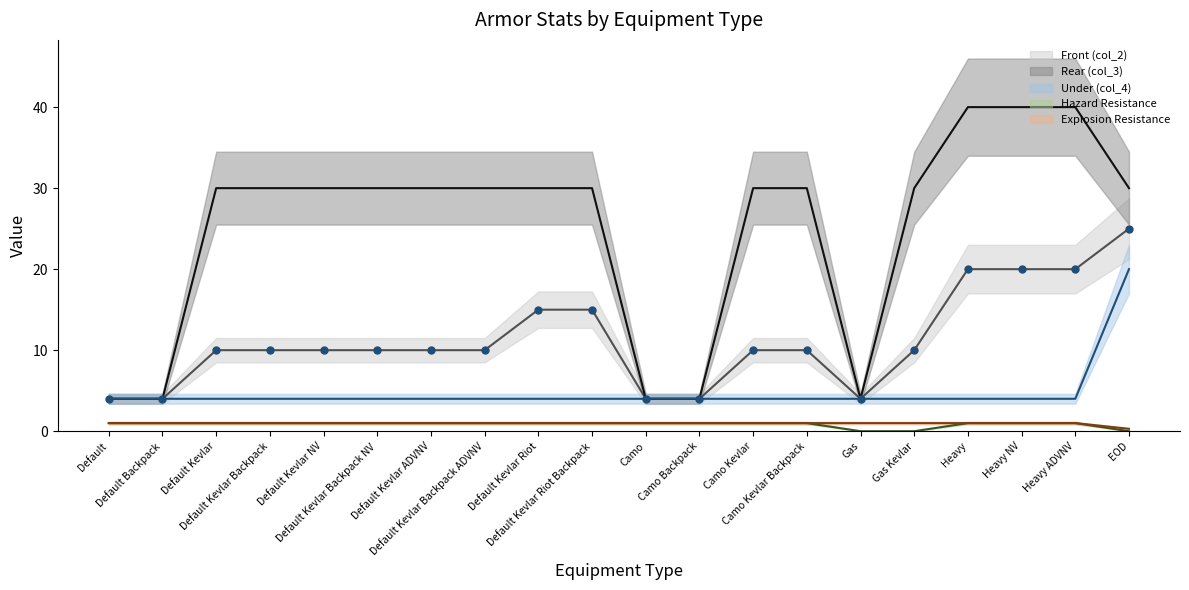

At how many categories does at least one series exceed 15?

15